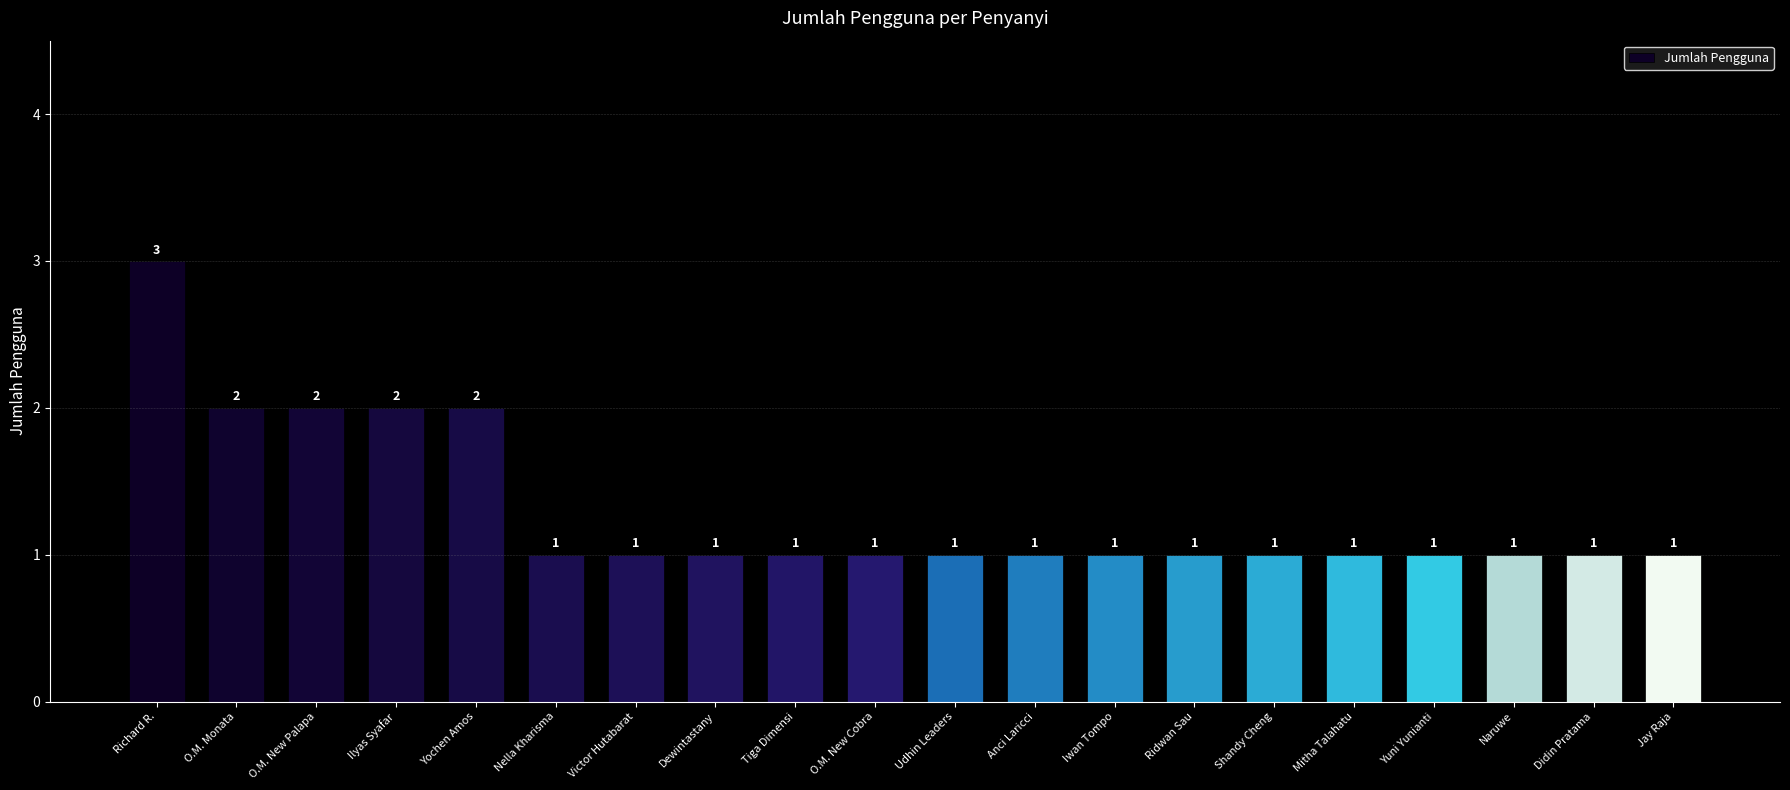

The chart shows a value of 2 at O.M. New Palapa. True or false?

True